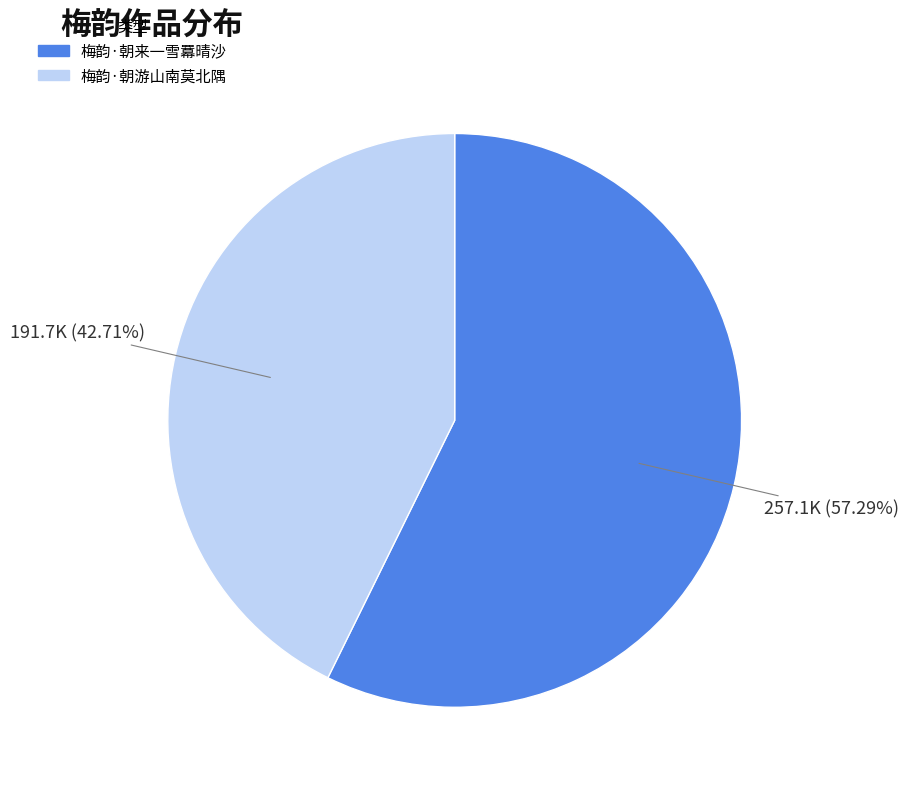

Which category accounts for the majority?

梅韵·朝来一雪羃晴沙